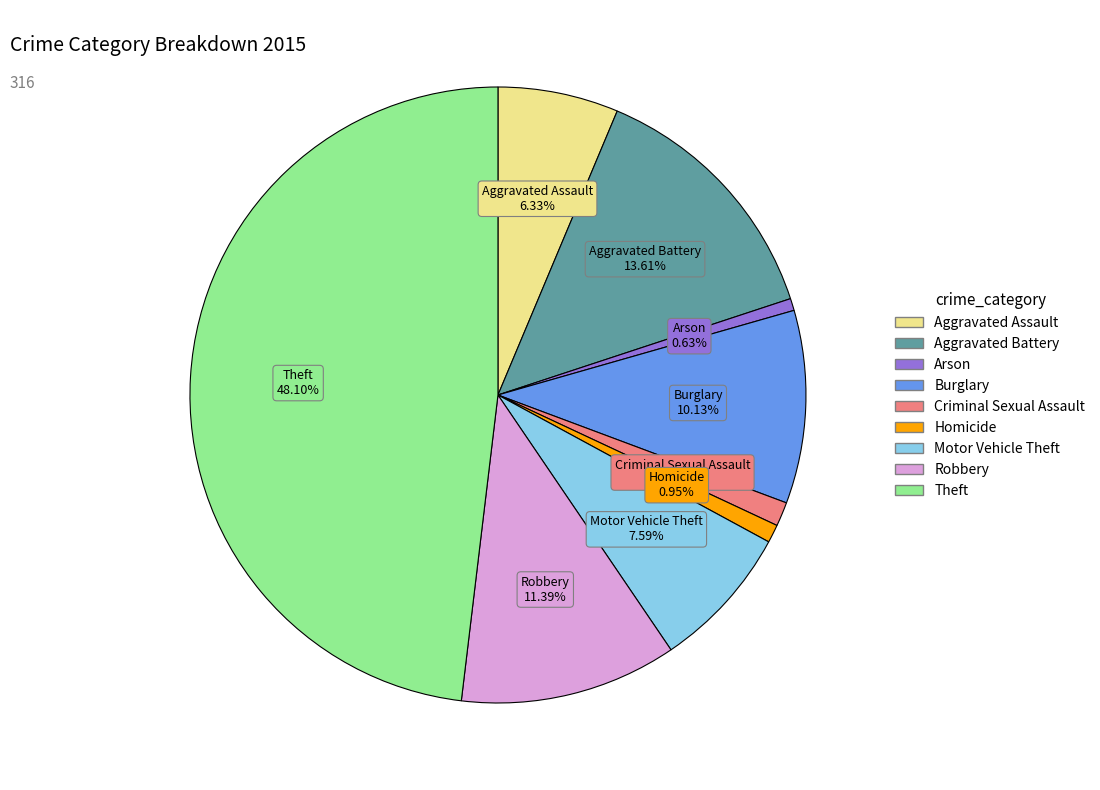

The Aggravated Battery slice represents 21% of the pie. True or false?

False